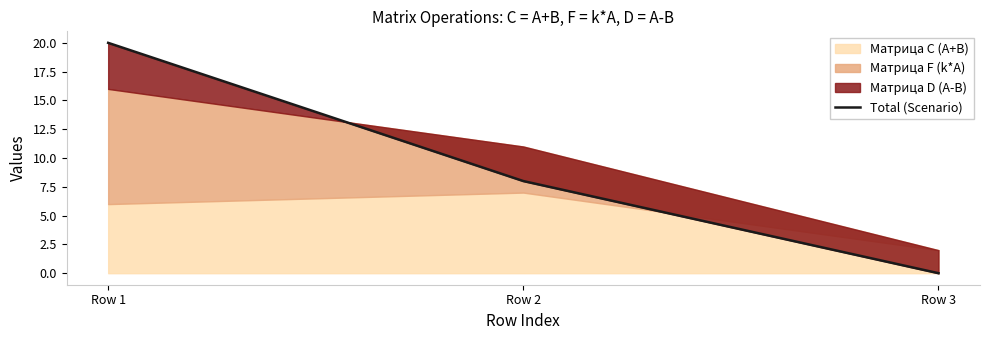

What is the difference between the values at Row 1 and Row 2?

12